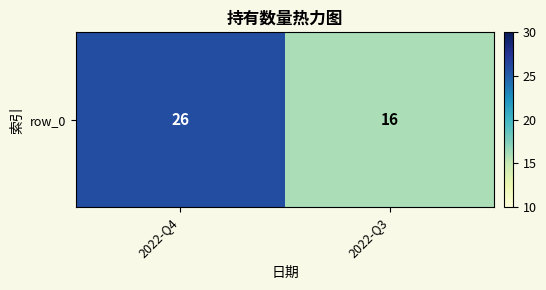

List the labels in order of value, largest first.

2022-Q4, 2022-Q3